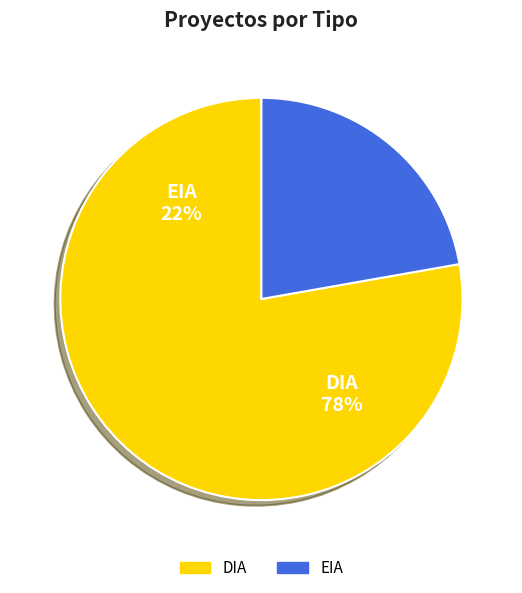

Does EIA represent more than half of the total?

No